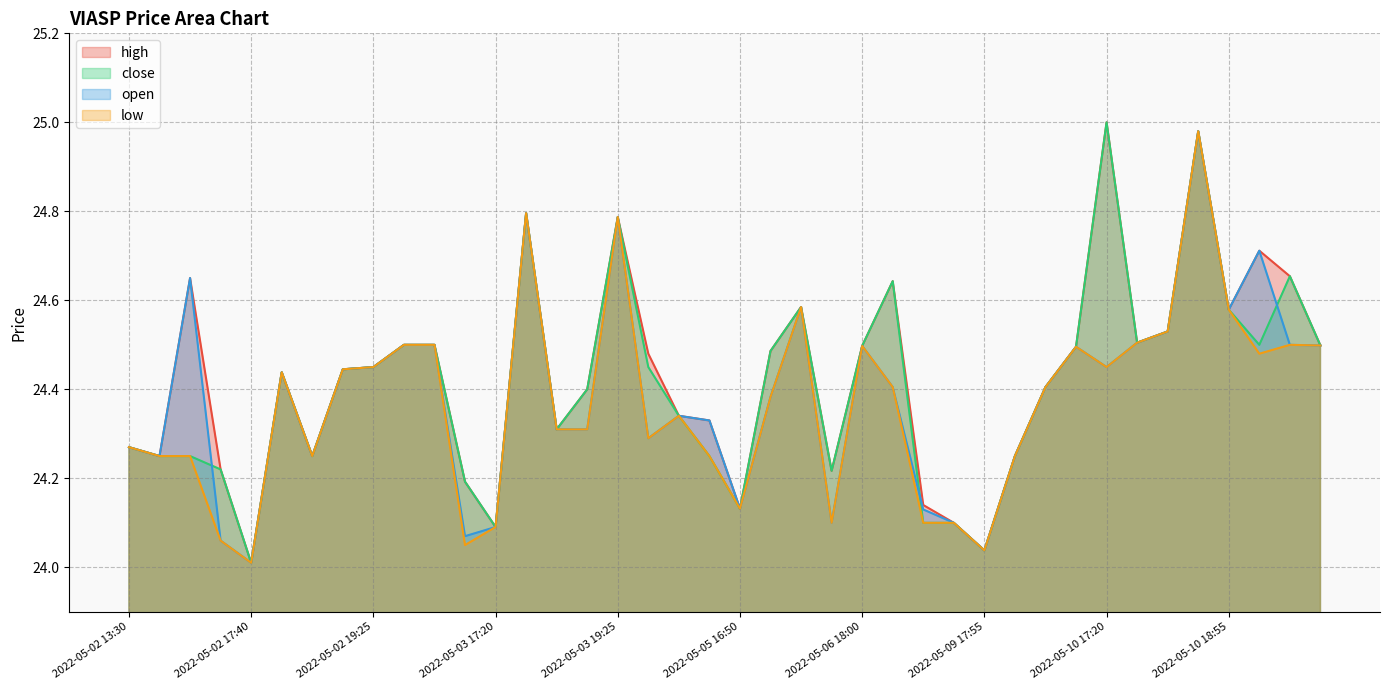

At which label is open closest to 24?

2022-05-02 17:40